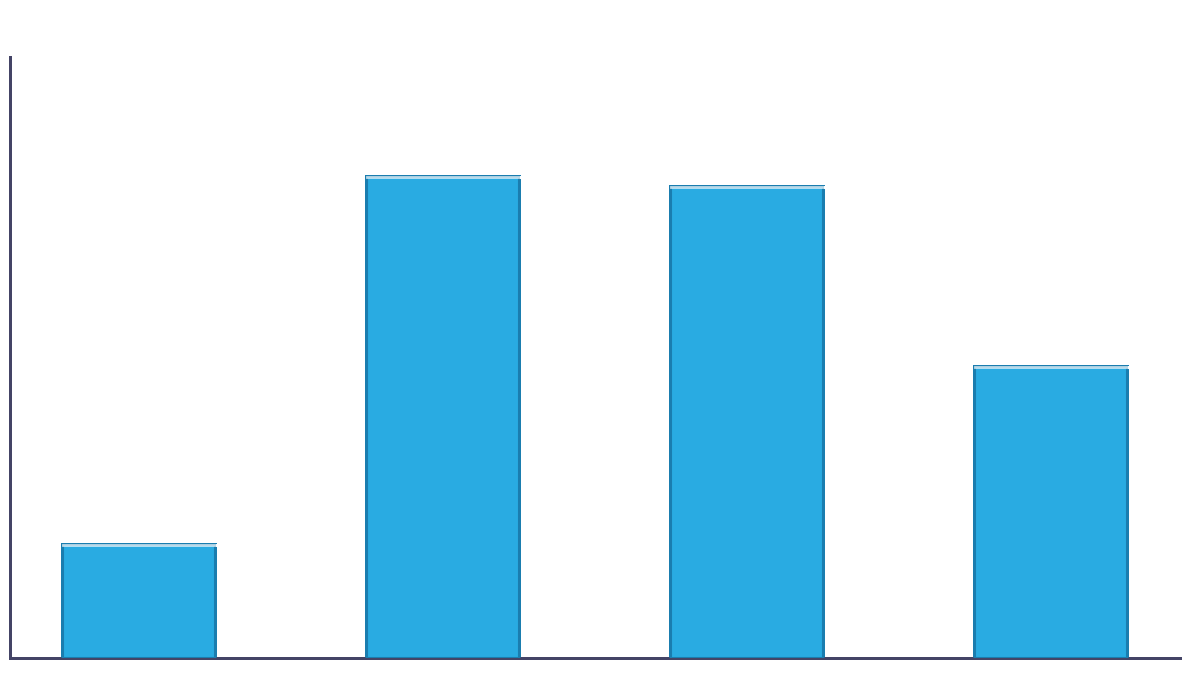

Rank the categories by value from lowest to highest.

鹧鸪天·烟柳风花锦作园, 浣溪沙·烟柳风蒲冉冉斜, 季春有怀·烟柳风桃隔画楼, 玉蝀桥·烟柳风蒲水一涯